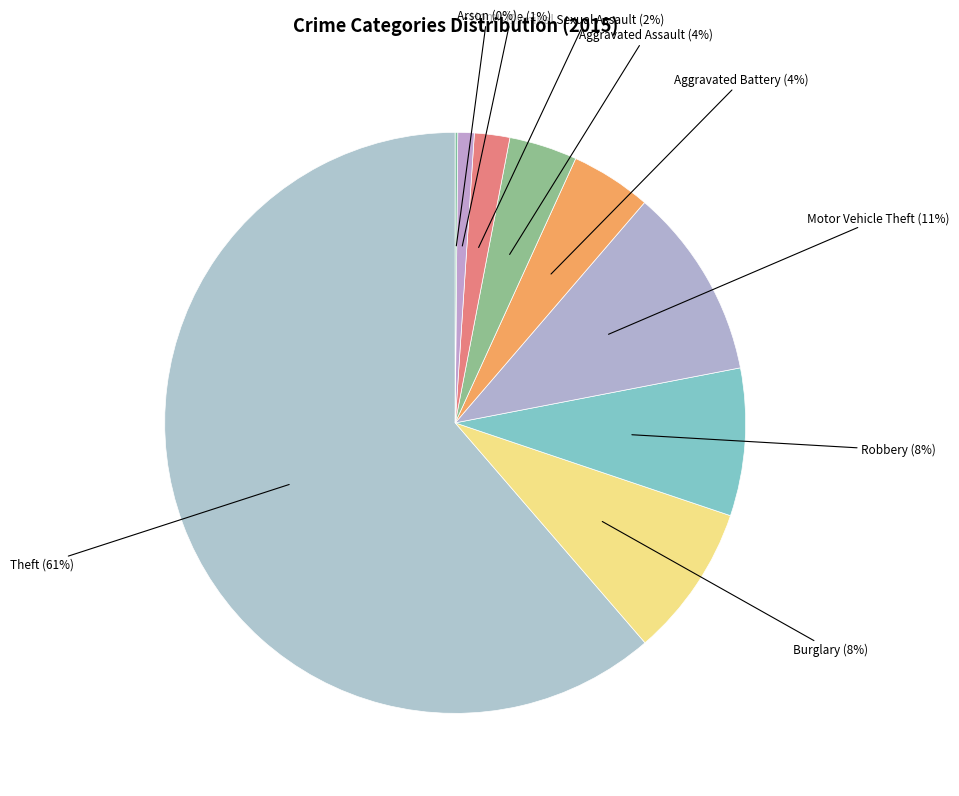

Do Aggravated Assault and Robbery together represent more than half of the pie?

No